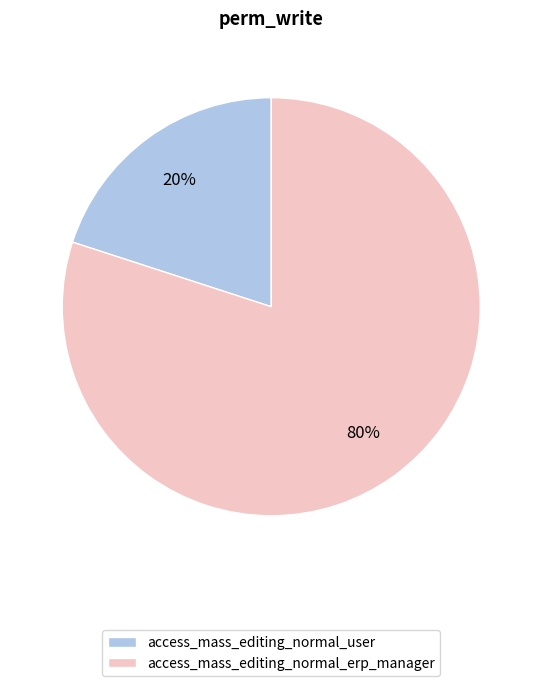

How many slices are in this pie chart?

2